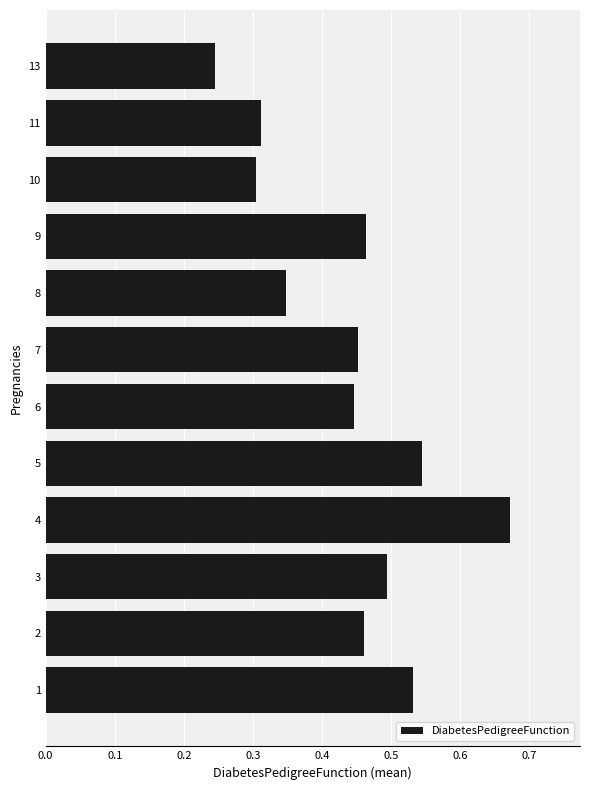

What is the sum of the values at 9 and 4?

1.1